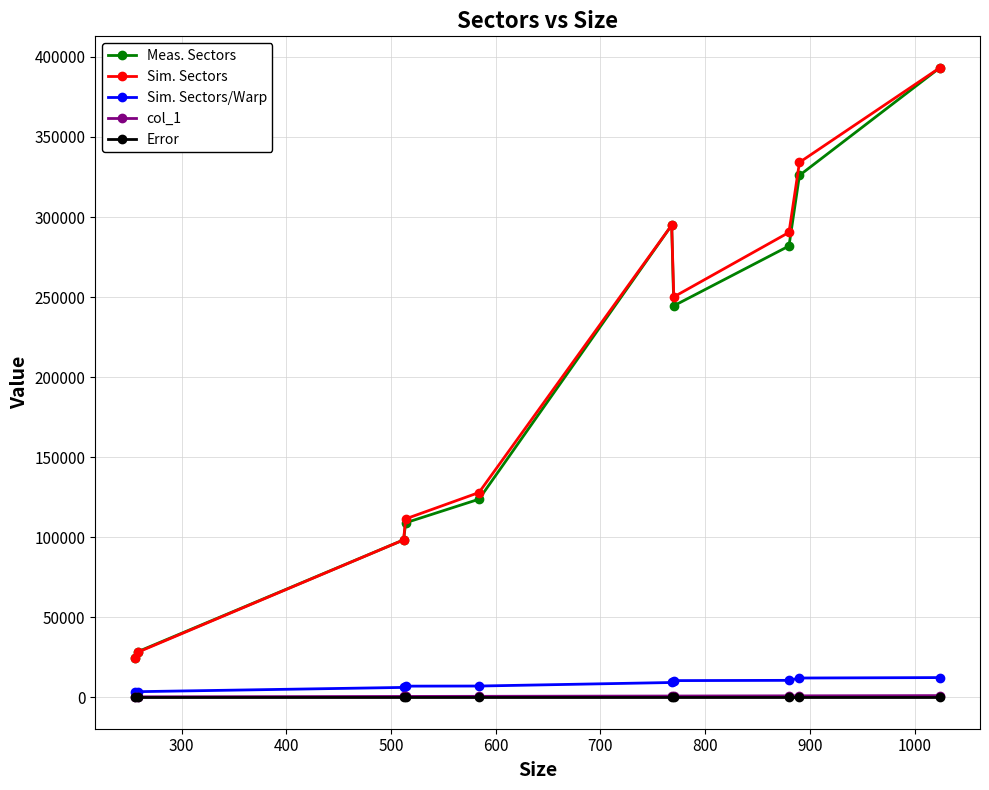

At how many categories does at least one series exceed 120693?

6